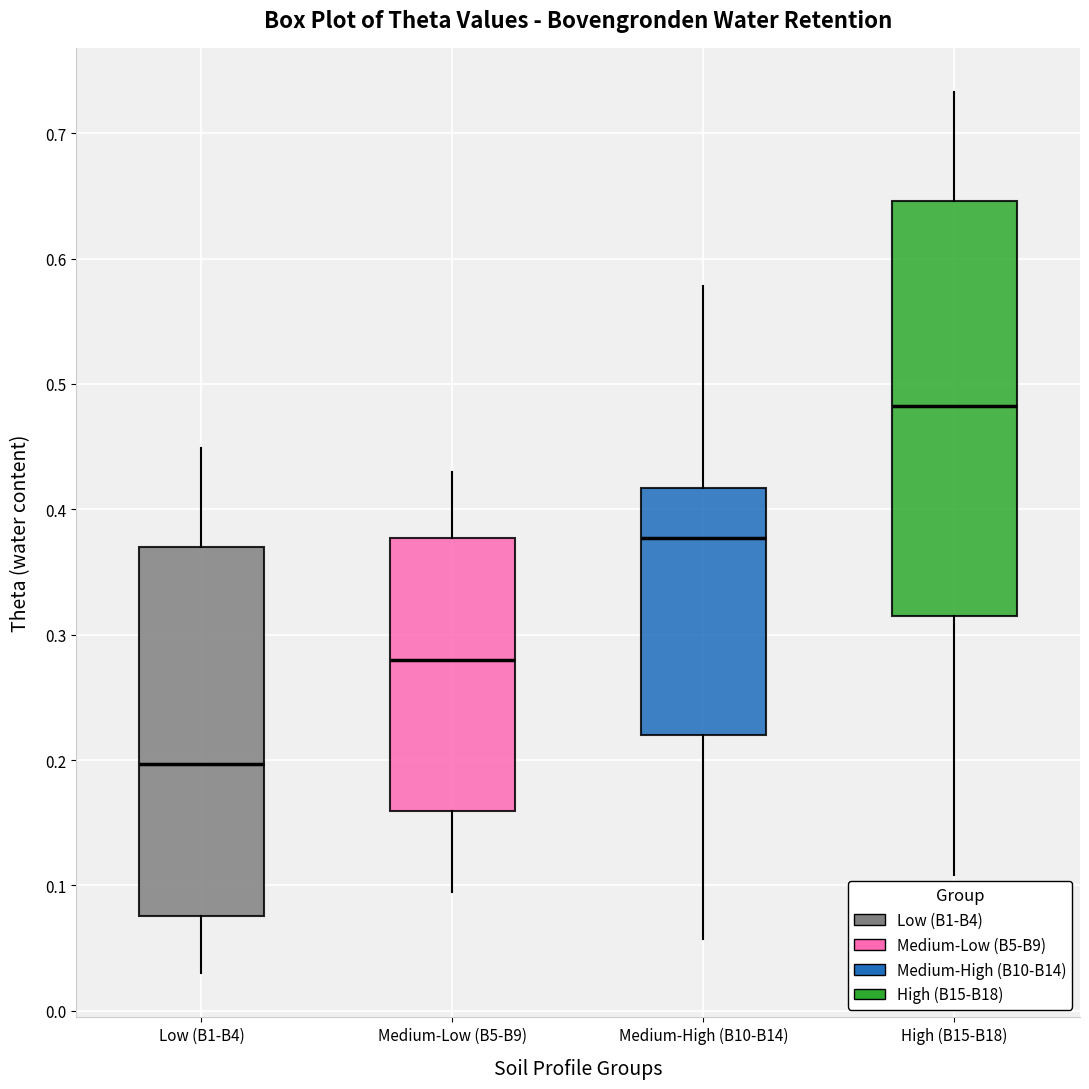

Reading left to right, transcribe this box plot: for each box, give where its median line is, the range the box spans, and where its two whiskers end, as read against the y-axis. The values are not printed on the chart, so give them approximately, as read against the axis.

Low (B1-B4): median 0.20, box 0.08 to 0.37, whiskers 0.03 to 0.45
Medium-Low (B5-B9): median 0.28, box 0.16 to 0.38, whiskers 0.10 to 0.43
Medium-High (B10-B14): median 0.38, box 0.22 to 0.42, whiskers 0.06 to 0.58
High (B15-B18): median 0.48, box 0.32 to 0.65, whiskers 0.11 to 0.73